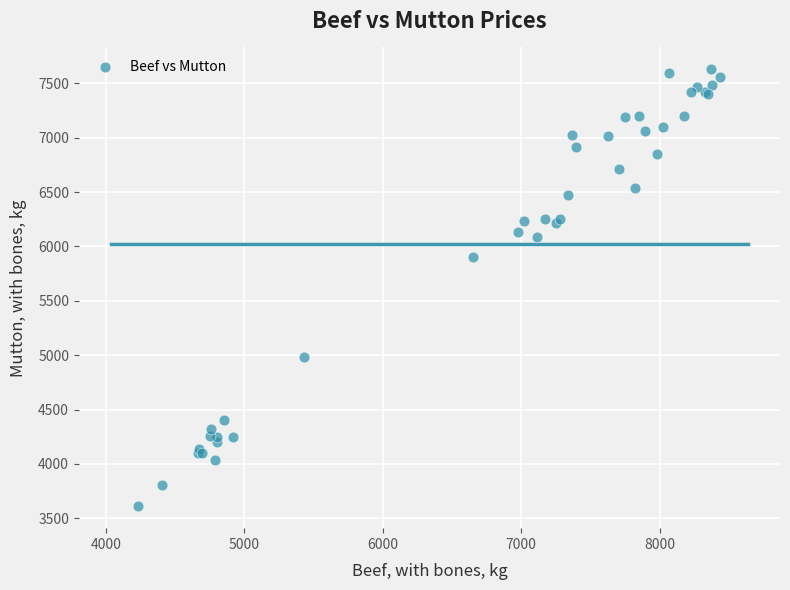

What Y value in the scatter plot is closest to 5620?

5905